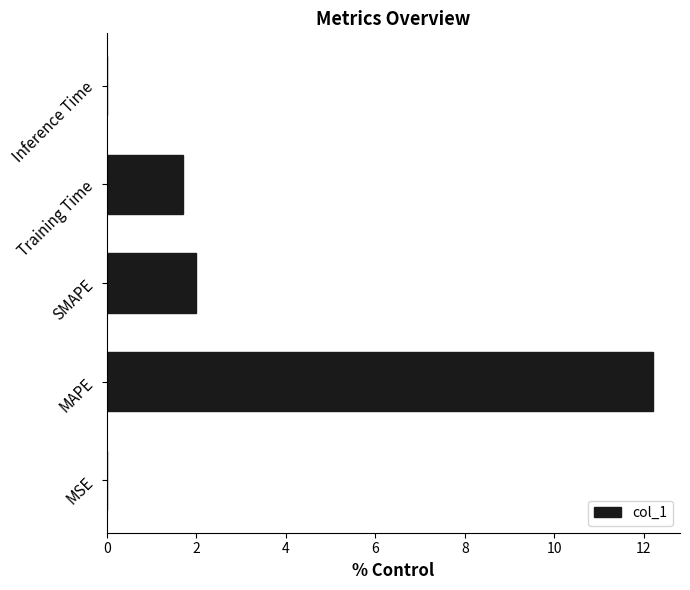

What is the ratio of the value at SMAPE to the value at Training Time?

1.2